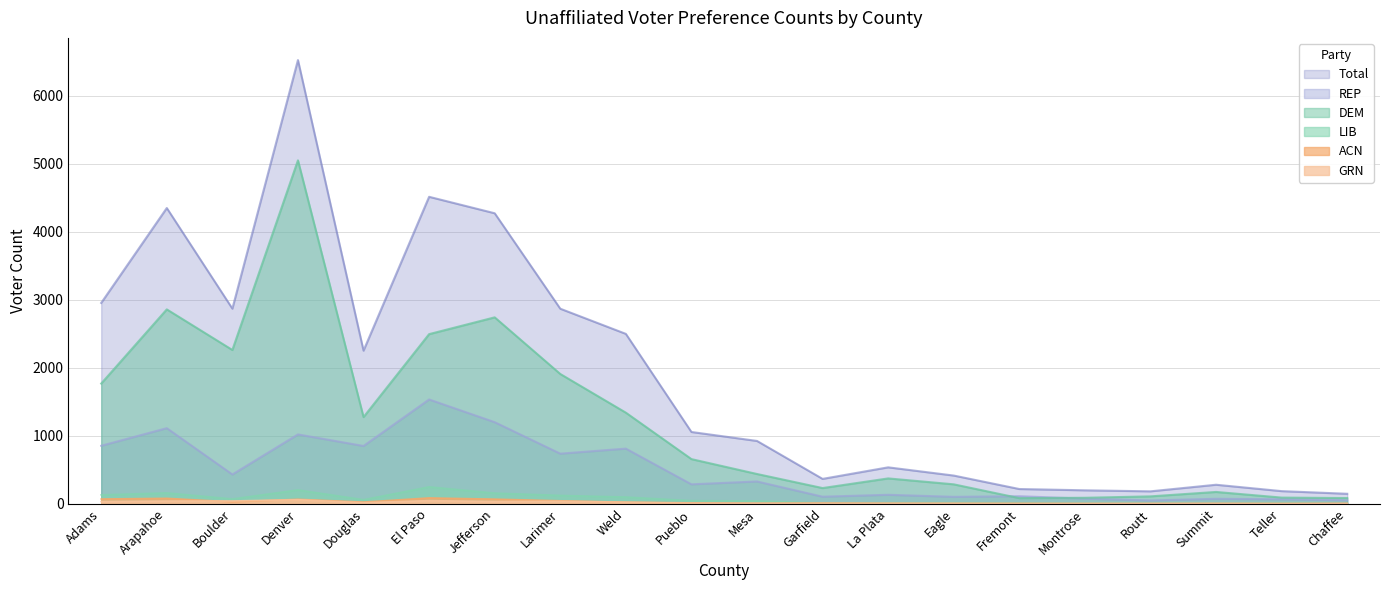

Reading left to right, transcribe all the data shown in this chart.

Total: Adams=2953	Arapahoe=4349	Boulder=2869	Denver=6525	Douglas=2251	El Paso=4514	Jefferson=4272	Larimer=2868	Weld=2498	Pueblo=1055	Mesa=923	Garfield=365	La Plata=535	Eagle=414	Fremont=216	Montrose=197	Routt=182	Summit=279	Teller=185	Chaffee=146
REP: Adams=852	Arapahoe=1111	Boulder=430	Denver=1019	Douglas=849	El Paso=1533	Jefferson=1199	Larimer=736	Weld=810	Pueblo=285	Mesa=327	Garfield=103	La Plata=131	Eagle=101	Fremont=110	Montrose=74	Routt=48	Summit=72	Teller=65	Chaffee=51
DEM: Adams=1767	Arapahoe=2858	Boulder=2261	Denver=5050	Douglas=1274	El Paso=2494	Jefferson=2741	Larimer=1908	Weld=1339	Pueblo=656	Mesa=437	Garfield=230	La Plata=372	Eagle=285	Fremont=82	Montrose=87	Routt=108	Summit=173	Teller=90	Chaffee=83
LIB: Adams=130	Arapahoe=159	Boulder=70	Denver=203	Douglas=59	El Paso=248	Jefferson=156	Larimer=122	Weld=98	Pueblo=45	Mesa=40	Garfield=11	La Plata=14	Eagle=16	Fremont=11	Montrose=8	Routt=7	Summit=10	Teller=11	Chaffee=4
ACN: Adams=69	Arapahoe=79	Boulder=27	Denver=65	Douglas=24	El Paso=85	Jefferson=67	Larimer=43	Weld=22	Pueblo=12	Mesa=7	Garfield=10	La Plata=7	Eagle=5	Fremont=5	Montrose=3	Routt=3	Summit=4	Teller=3	Chaffee=5
GRN: Adams=31	Arapahoe=39	Boulder=40	Denver=58	Douglas=15	El Paso=45	Jefferson=32	Larimer=36	Weld=22	Pueblo=7	Mesa=5	Garfield=4	La Plata=4	Eagle=4	Fremont=1	Montrose=2	Routt=2	Summit=3	Teller=1	Chaffee=1